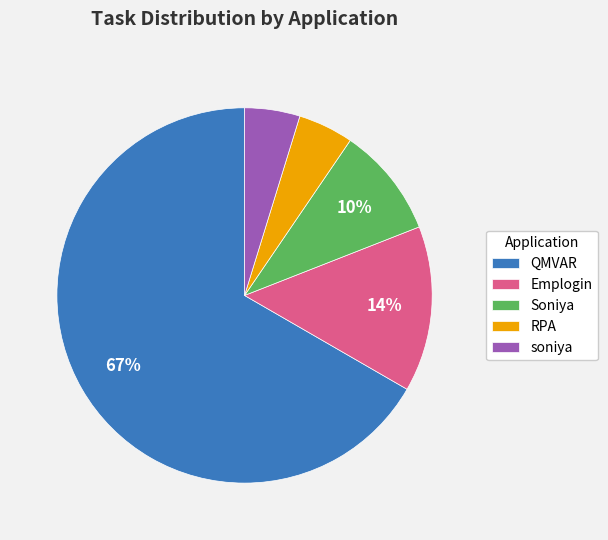

Between Soniya and RPA, which is larger?

Soniya